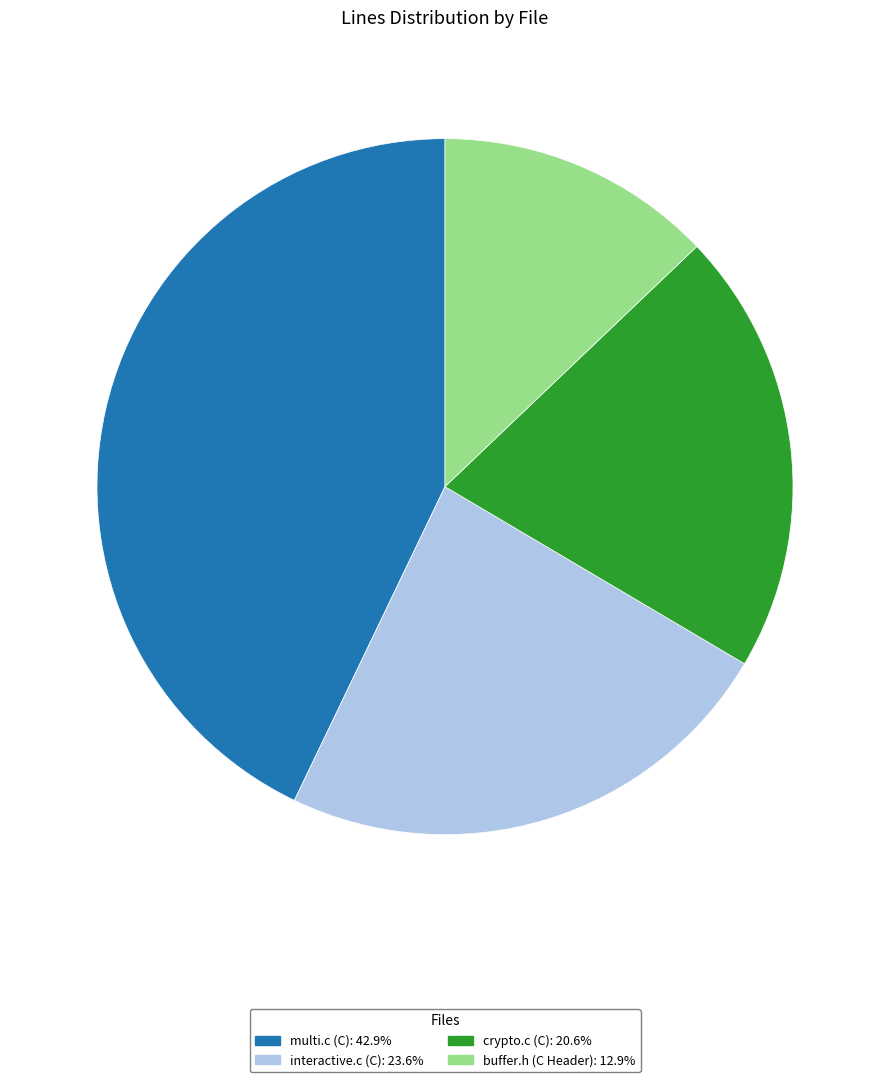

Do interactive.c (C) and crypto.c (C) together represent more than half of the pie?

No